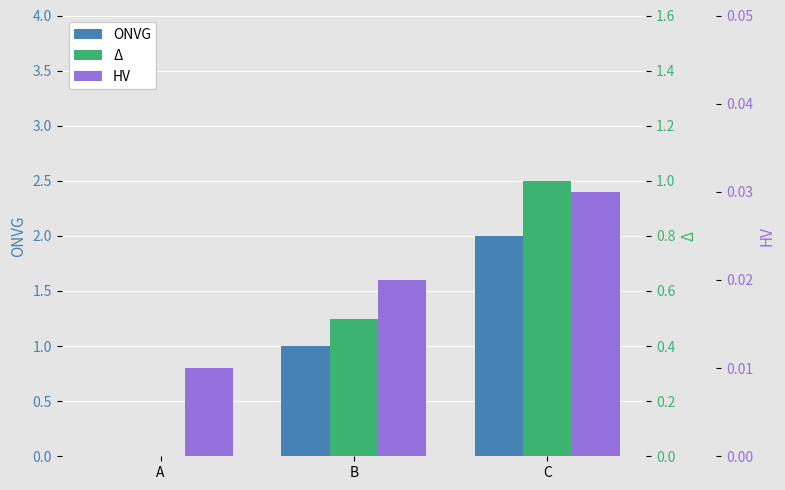

How many distinct data groups are displayed?

3